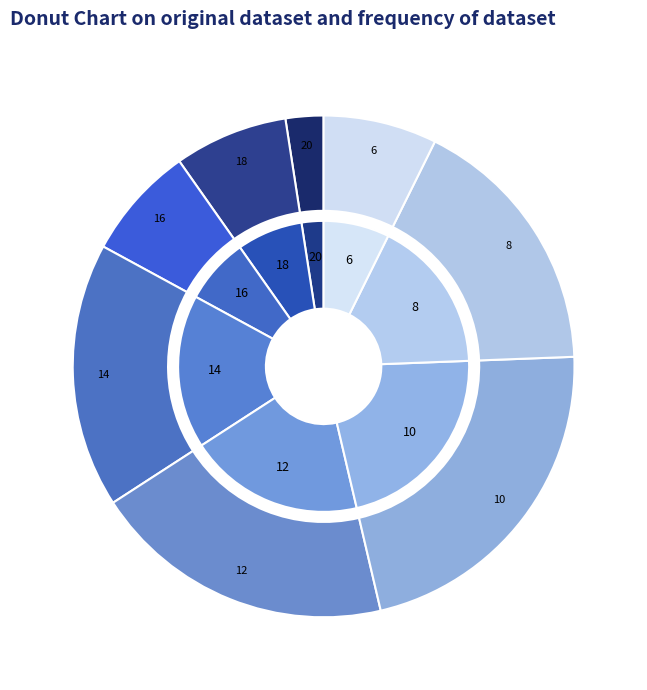

What percentage is the 14 slice, to the nearest percent?

15%